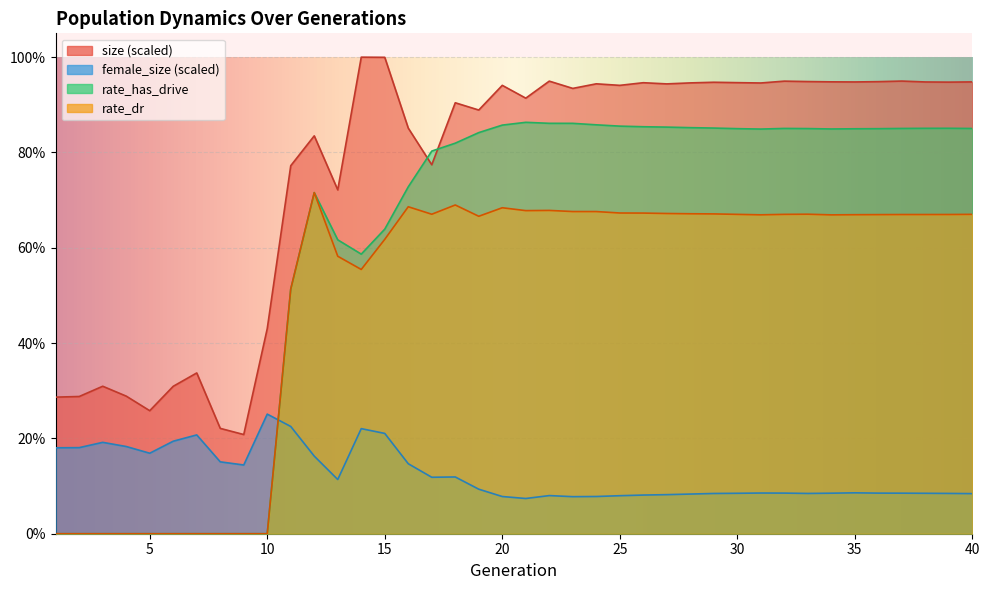

What is the spread (max minus min) of values at 29?

0.9